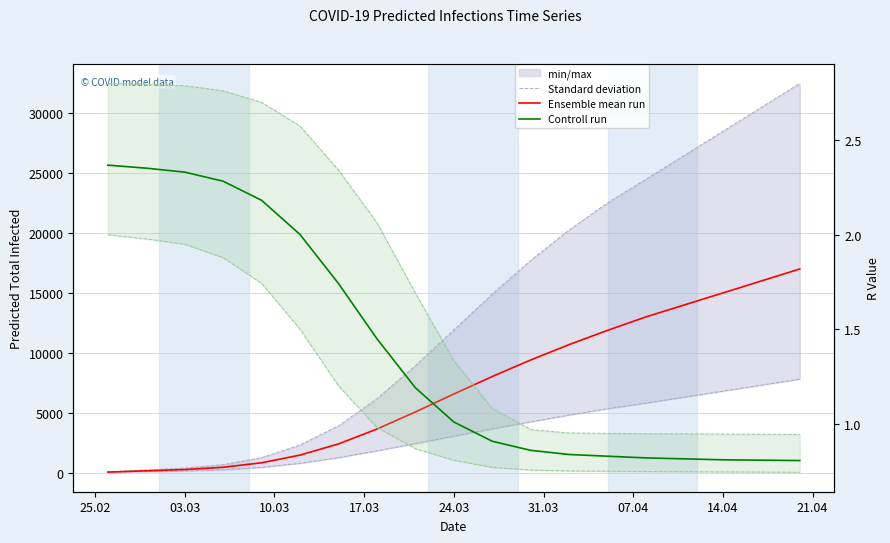

True or false: Standard deviation (R) and Standard deviation (infected) cross at least once.

False